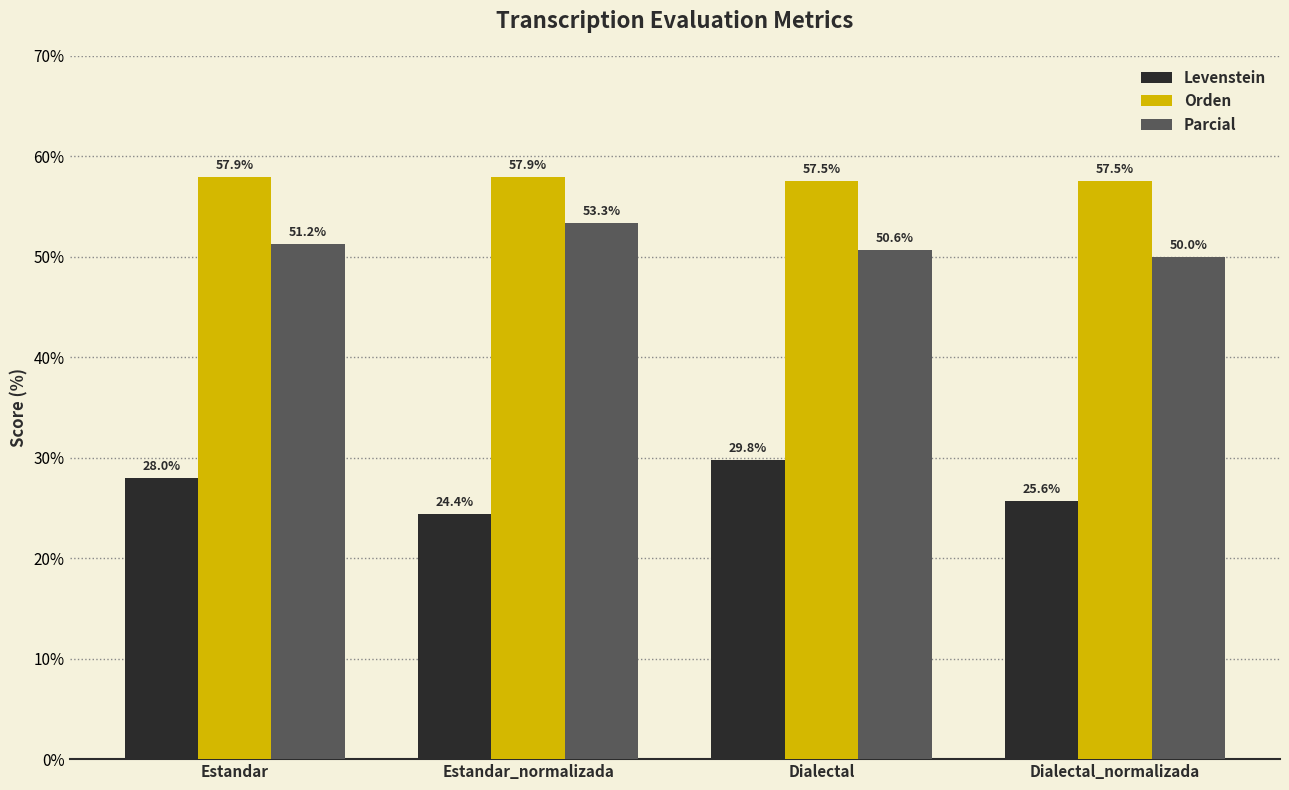

What is the value of the Levenstein bar at the 4th from the left?

25.6